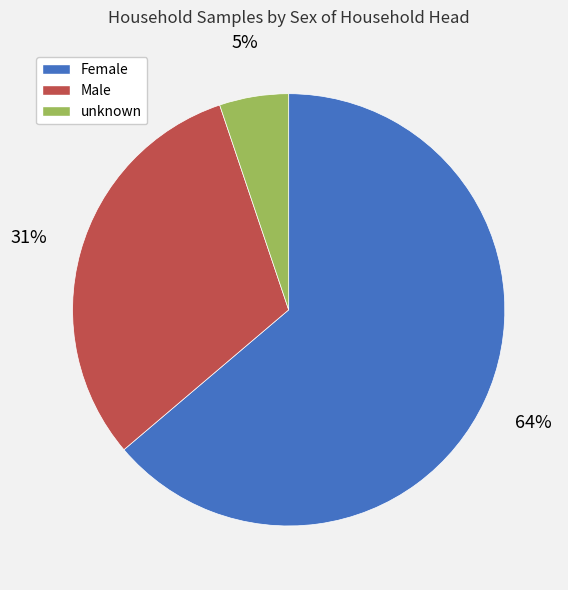

To the nearest percent, what percentage of the pie is unknown?

5%